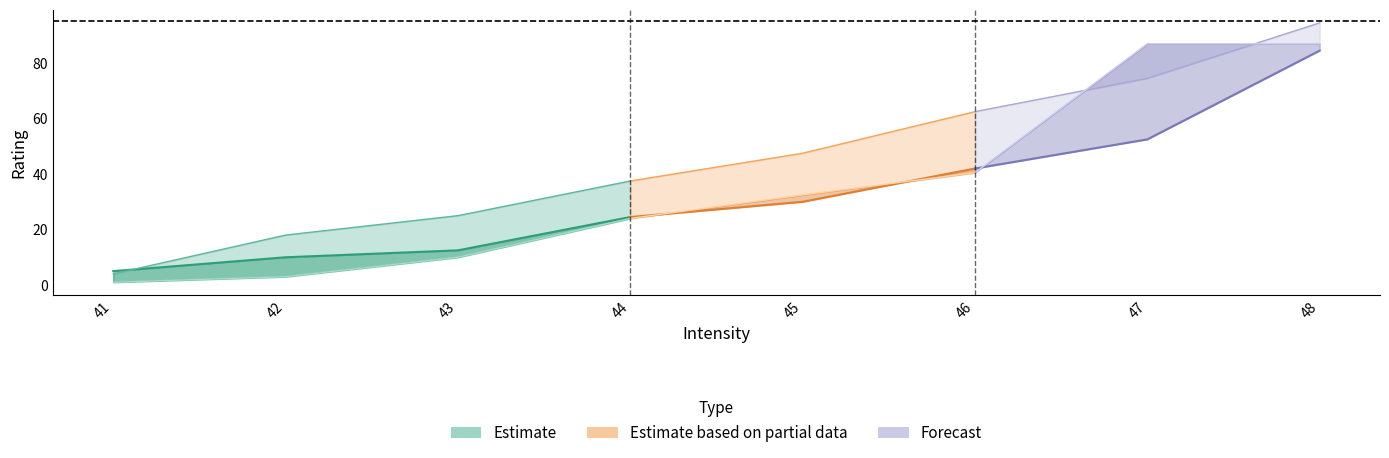

Count the number of categories in the chart.

8